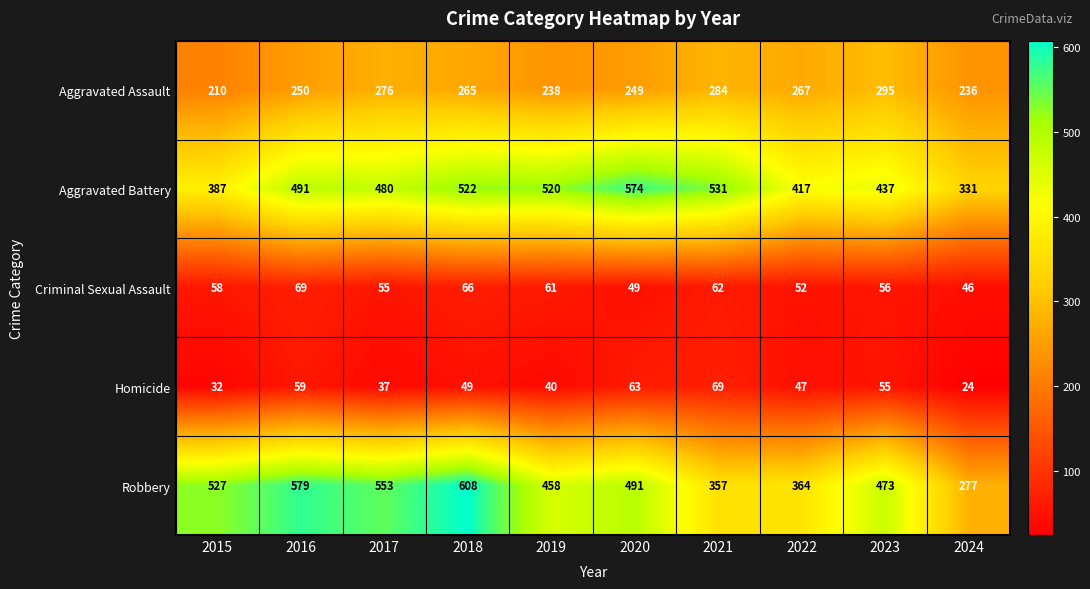

Where does the Aggravated Assault series first go above 265?

2017